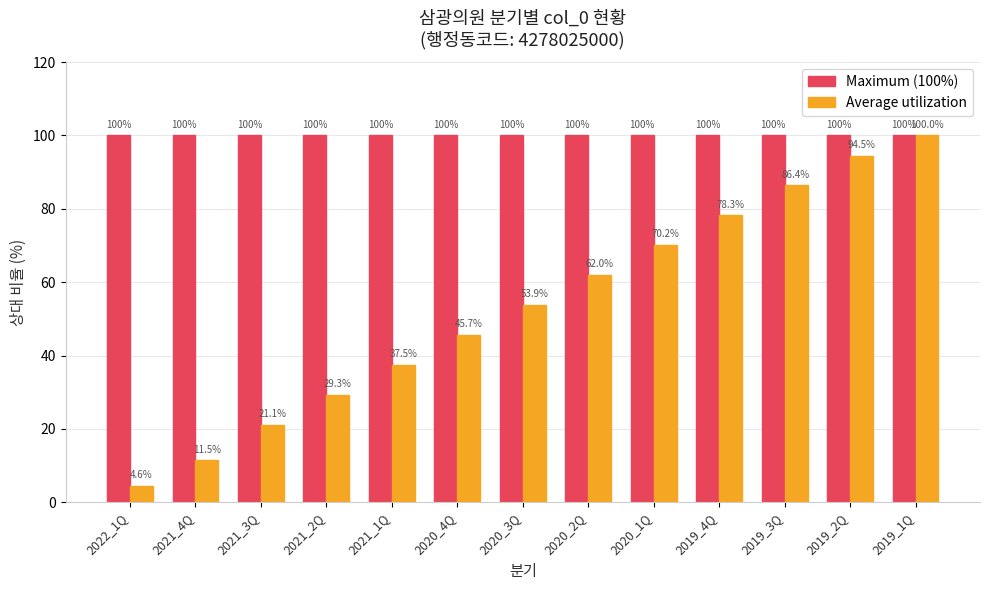

Between 2021_3Q and 2020_1Q, which series saw the biggest shift?

Average utilization